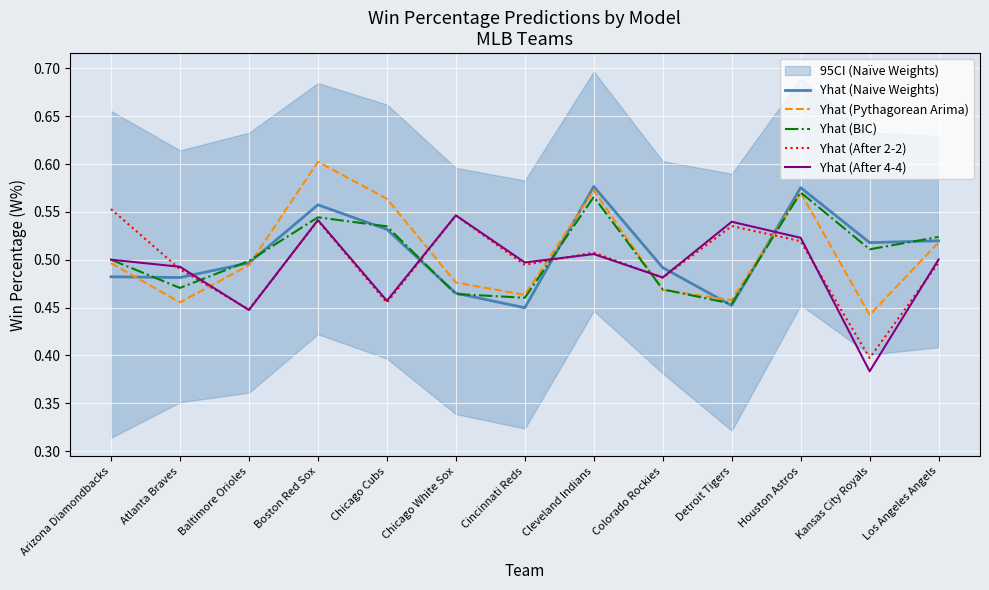

How many interior local peaks does the Yhat (Naive Weights) series have?

3